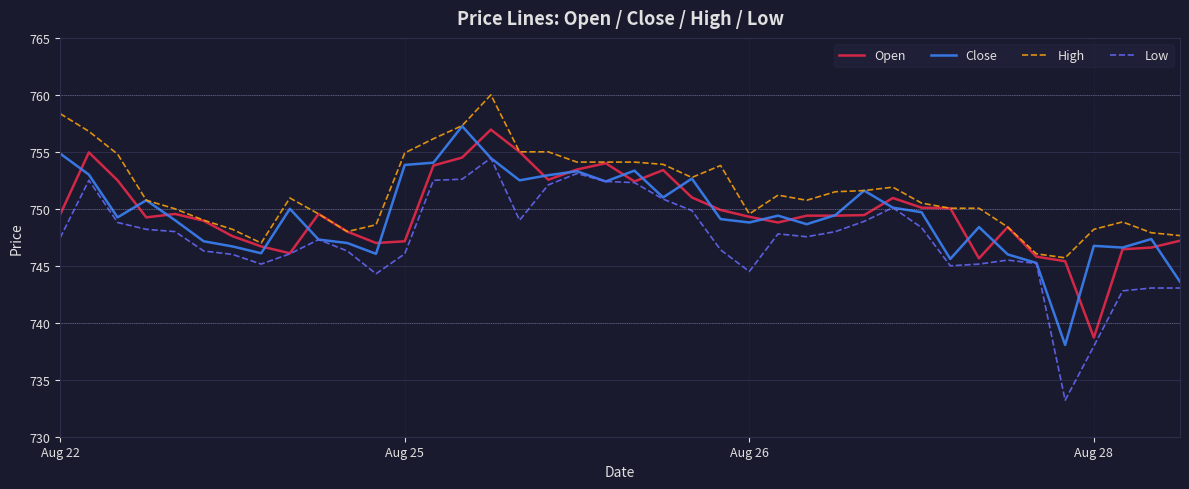

What is the maximum value shown in the chart?

760.0